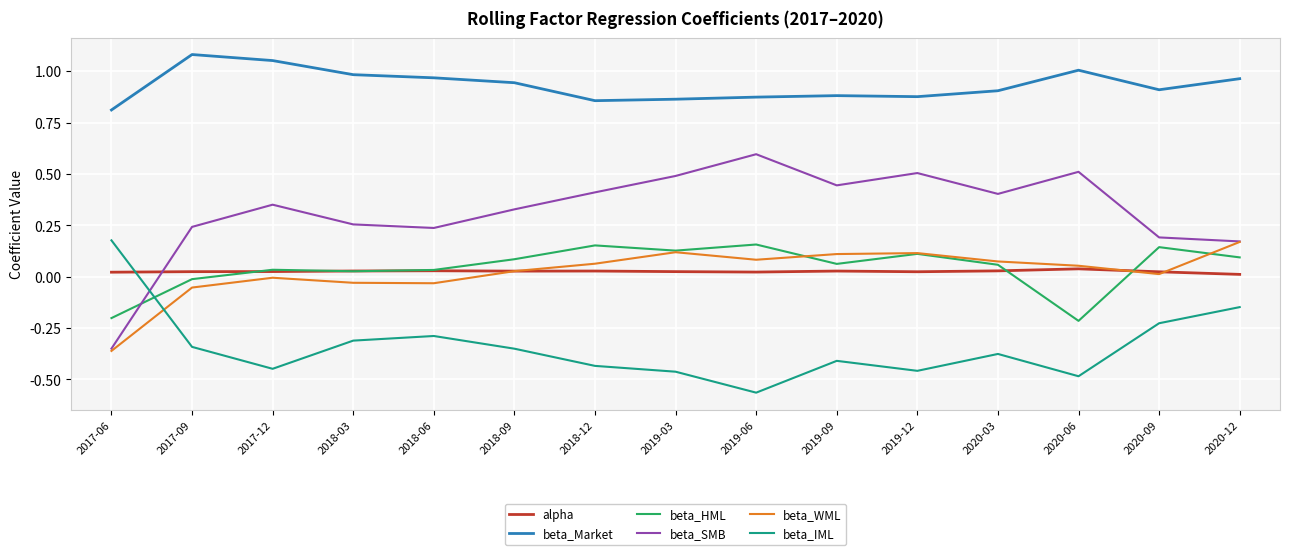

The value of beta_HML at 2019-03 is 0.2. True or false?

False